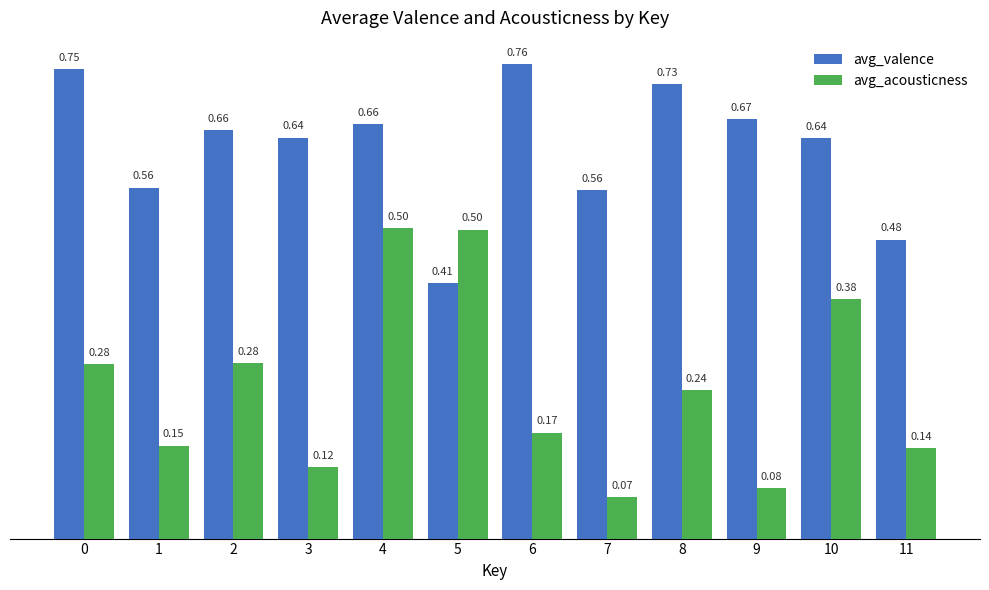

At how many categories does at least one series exceed 0?

12